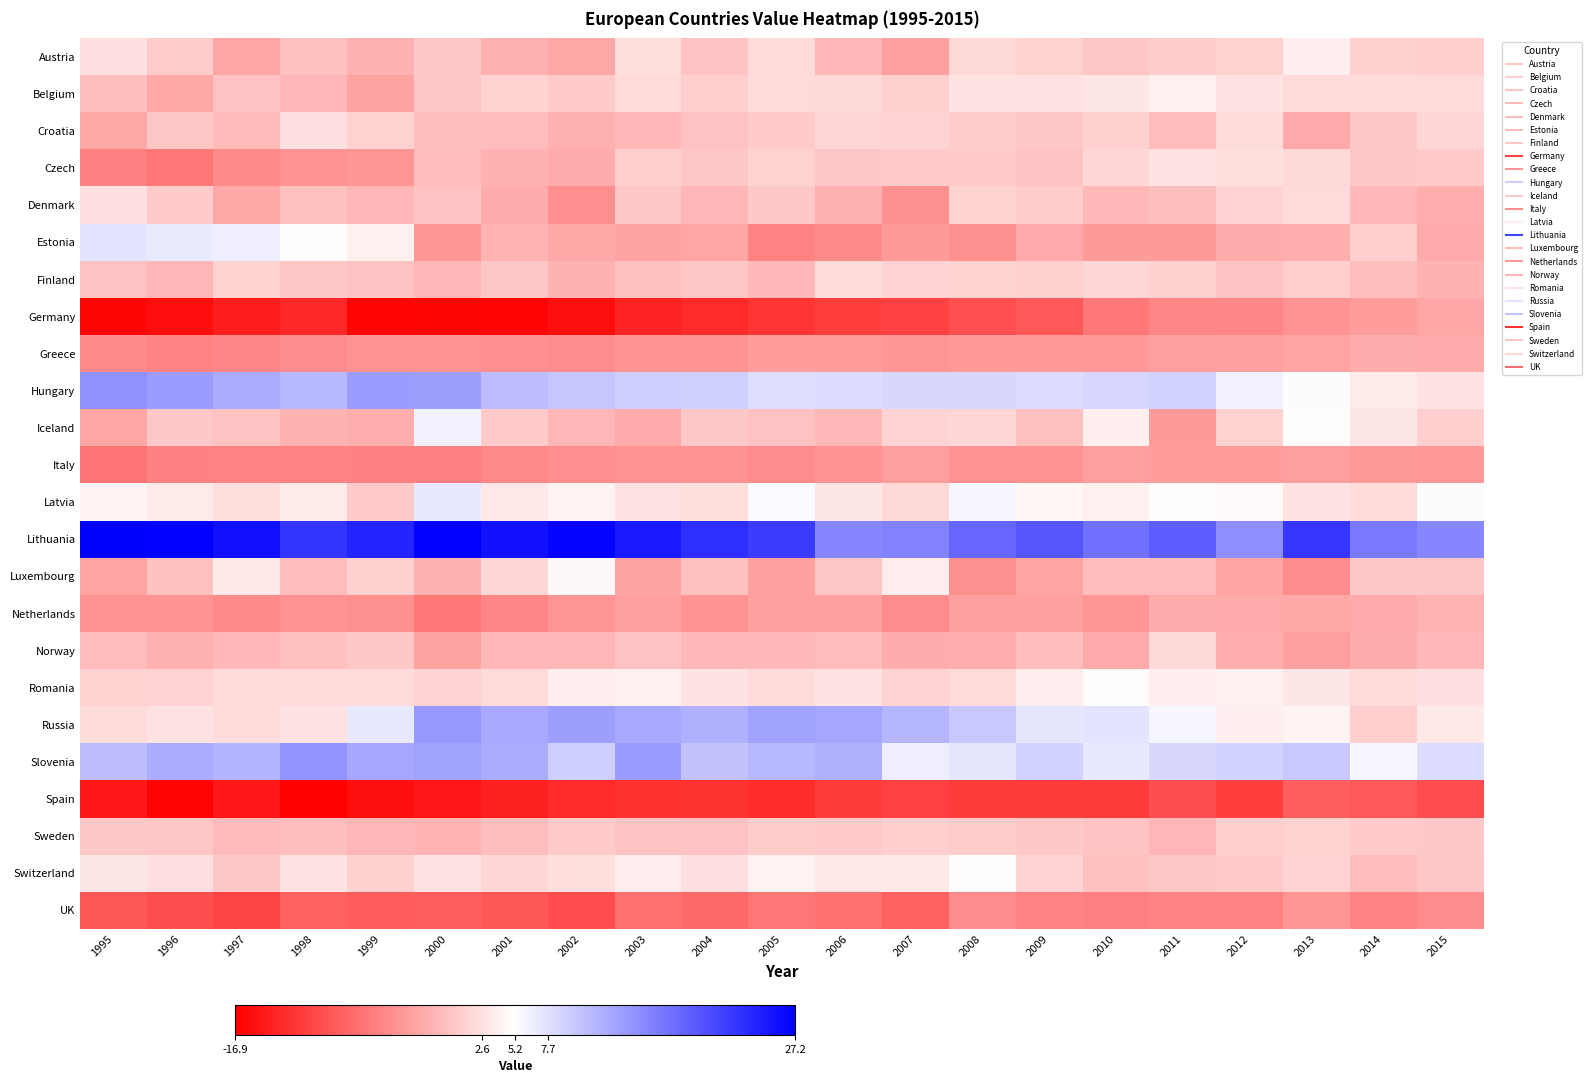

Which label corresponds to the largest value in the chart?

1995